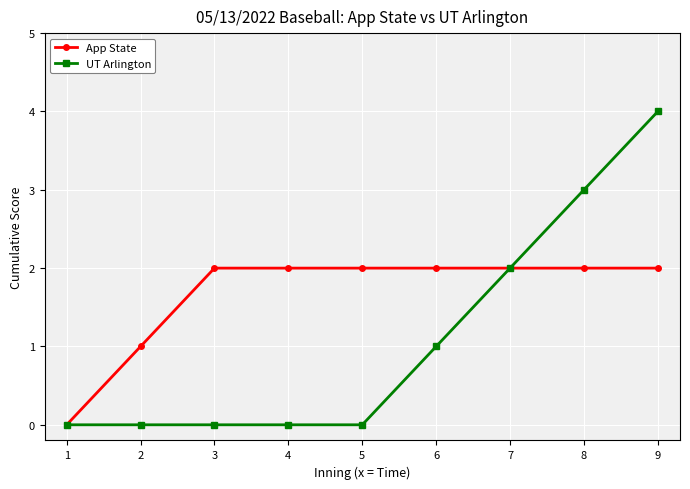

How many categories are shown in the chart?

9